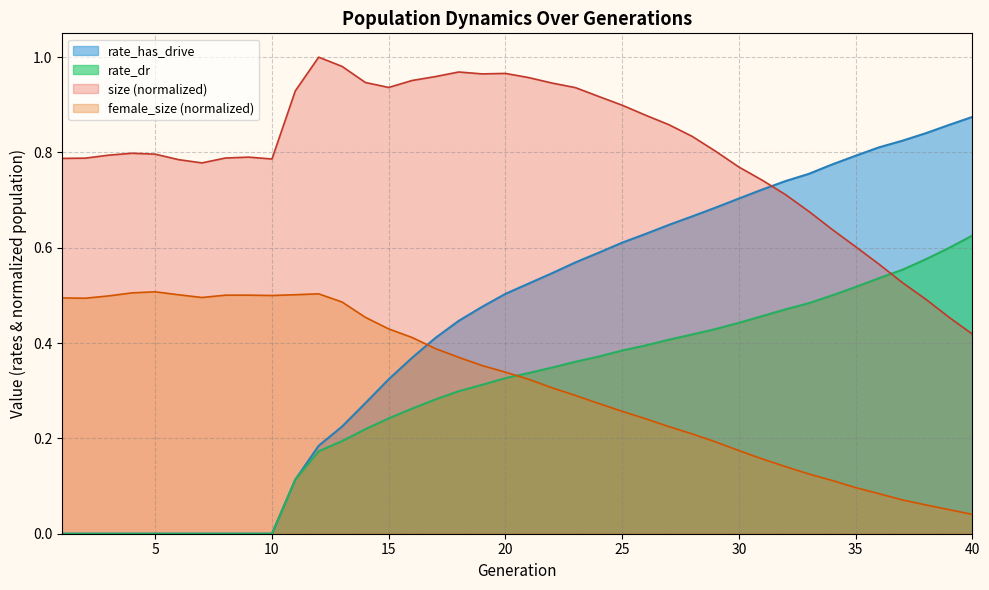

Is the value of rate_dr at 36 greater than the value of rate_has_drive at 2?

Yes